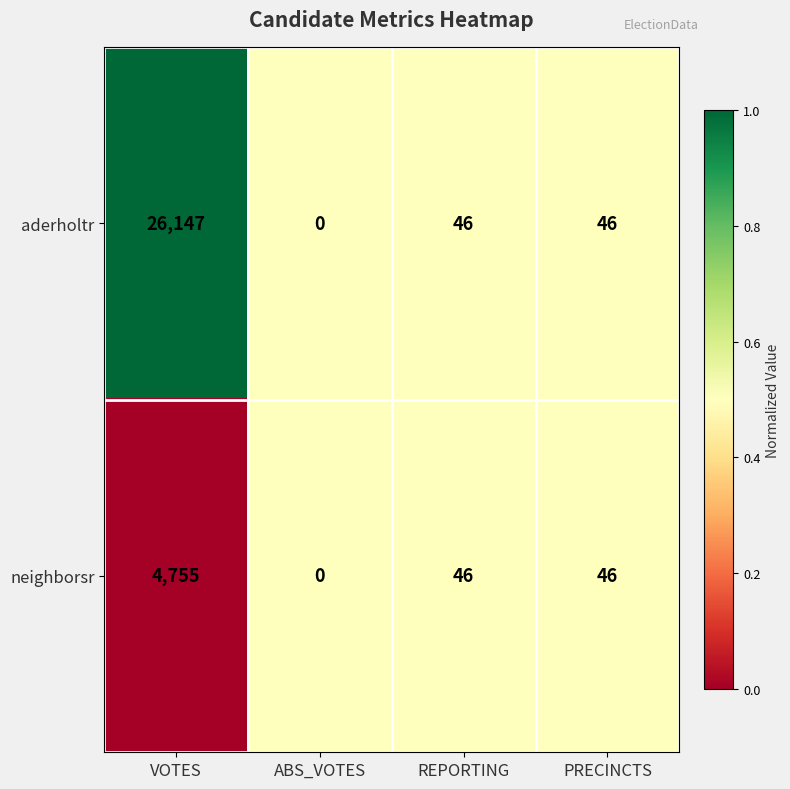

How many categories are shown in the chart?

4